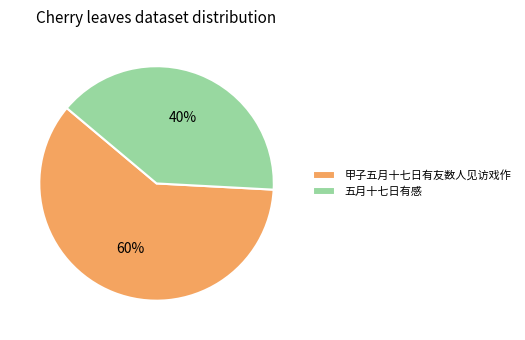

To the nearest percent, what is the average slice percentage?

50%